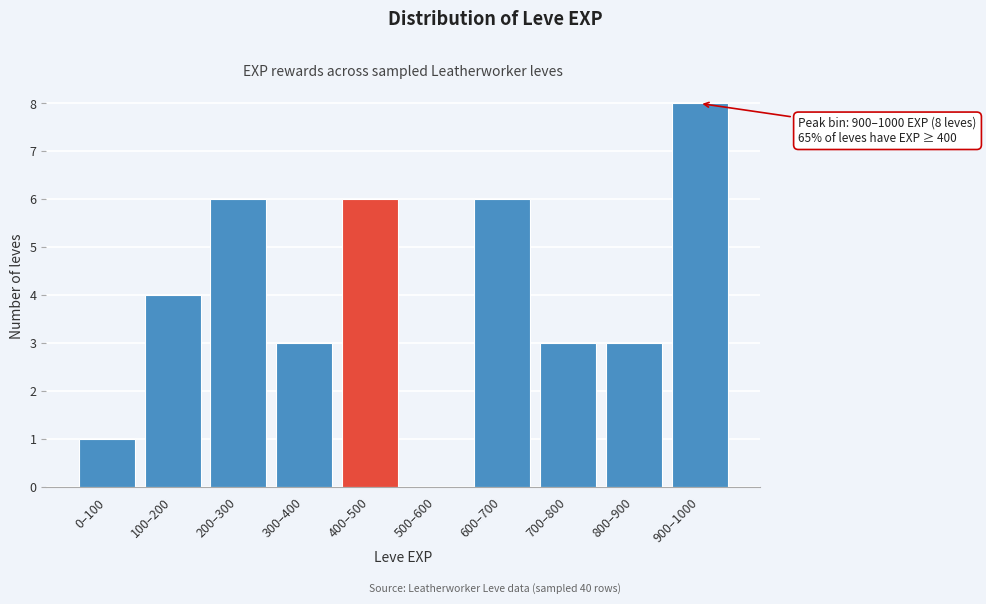

Reading left to right, list all the values displayed in this chart.

0–100=1	100–200=4	200–300=6	300–400=3	400–500=6	500–600=0	600–700=6	700–800=3	800–900=3	900–1000=8